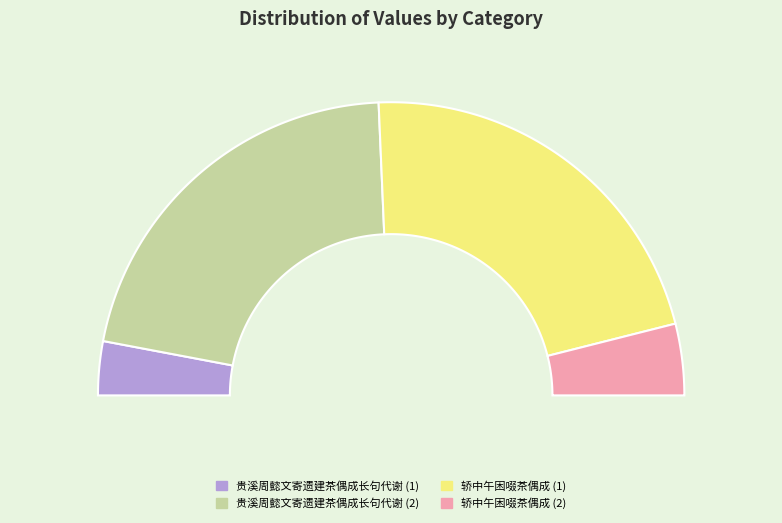

The 轿中午困啜茶偶成 slice represents 17% of the pie. True or false?

False